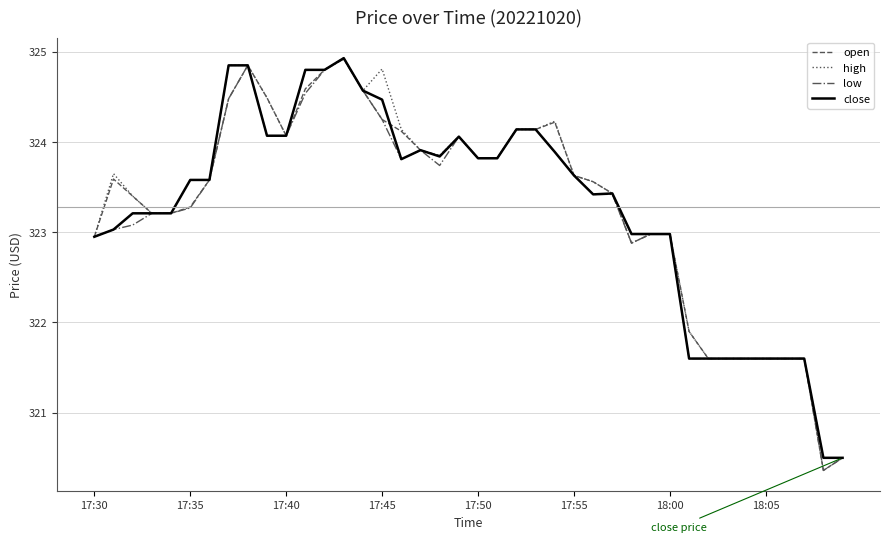

Which series has the largest range (max minus min)?

open